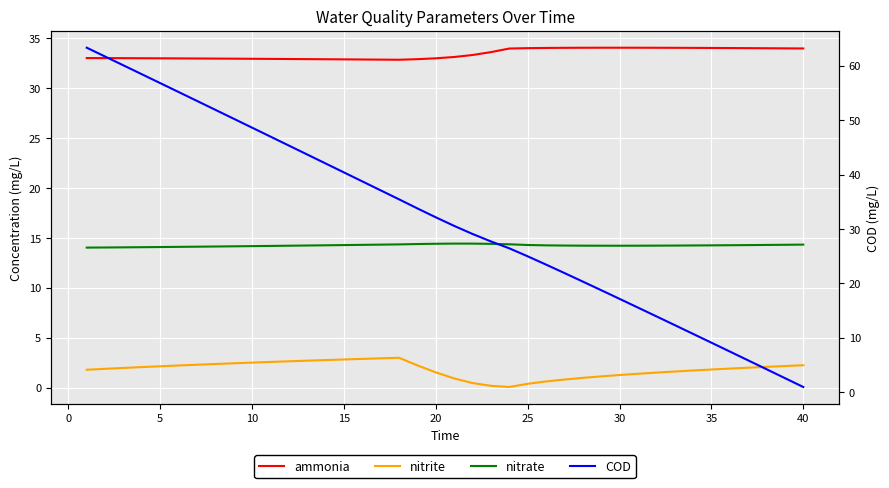

What are all the series names shown in the legend?

ammonia, nitrite, nitrate, COD